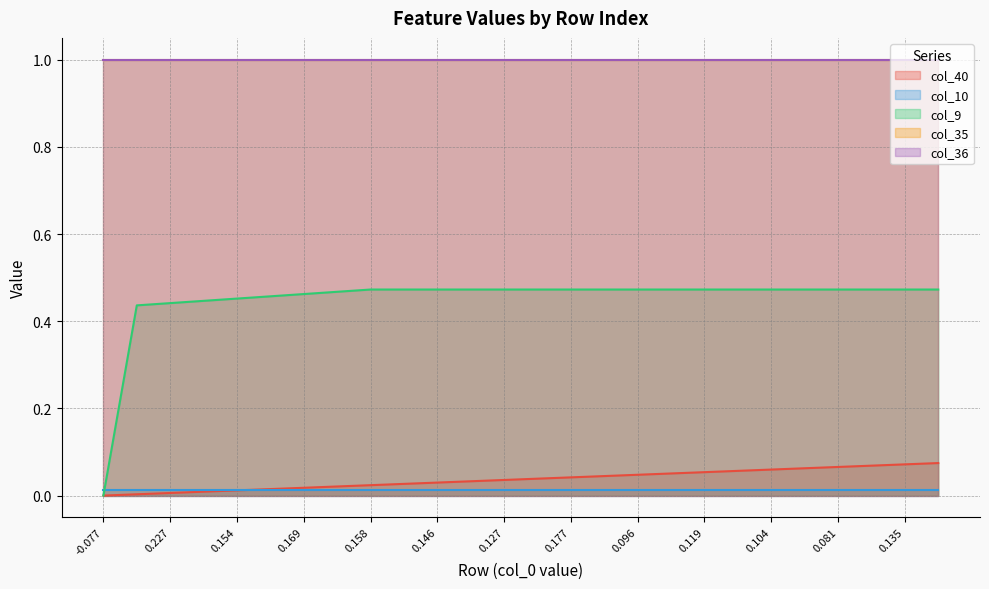

True or false: col_35 and col_36 intersect in this chart.

False